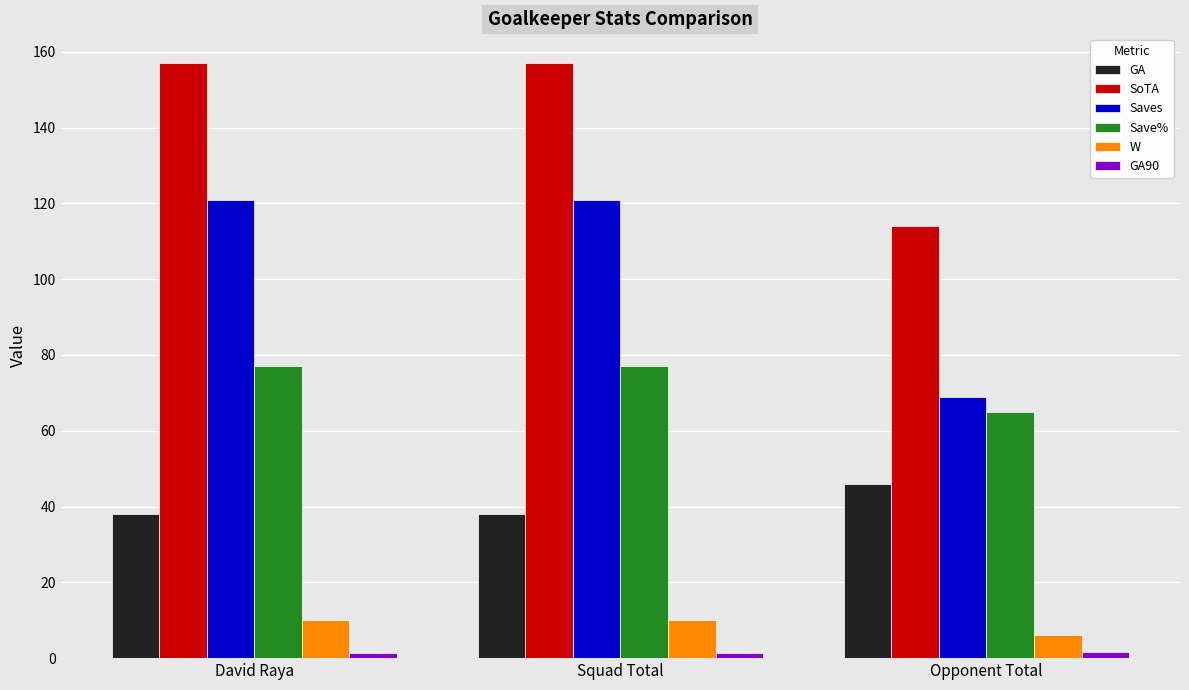

What is the greatest value displayed?

157.0